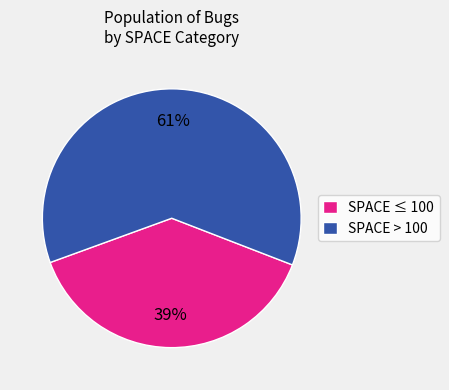

The SPACE ≤ 100 slice represents 33% of the pie. True or false?

False